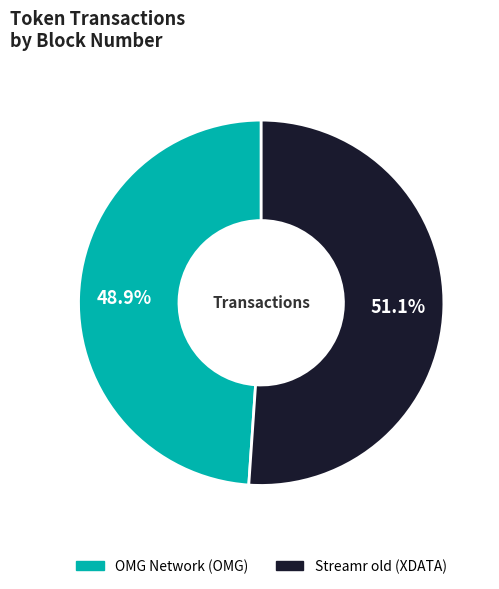

To the nearest percent, what is the difference between the Streamr old (XDATA) and OMG Network (OMG) slice percentages?

2%